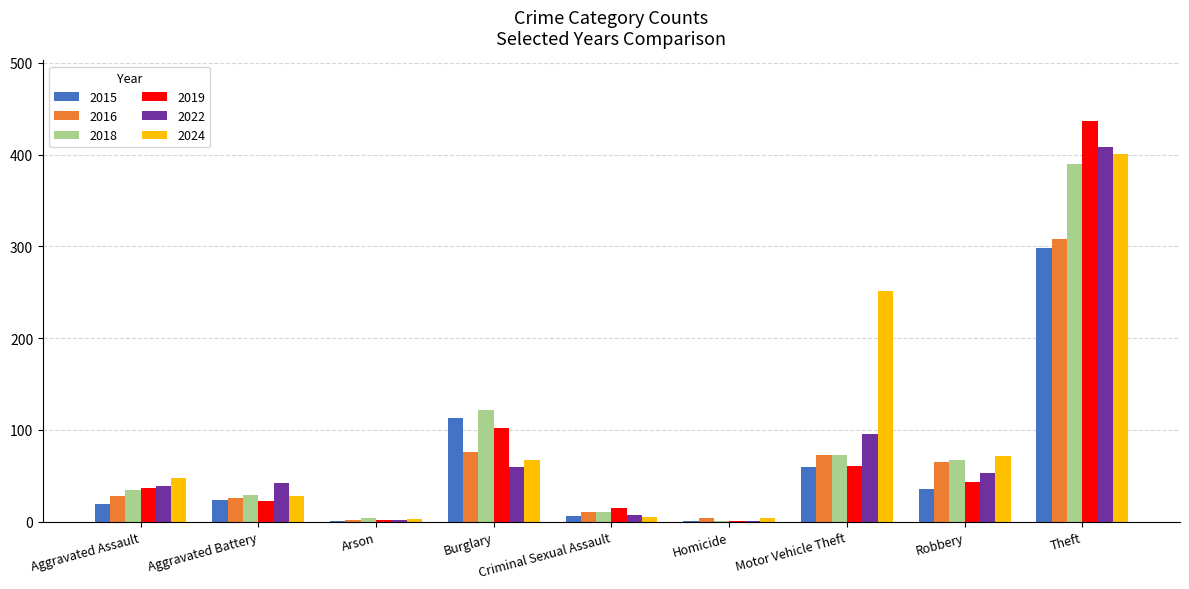

Count the number of data series in this chart.

6